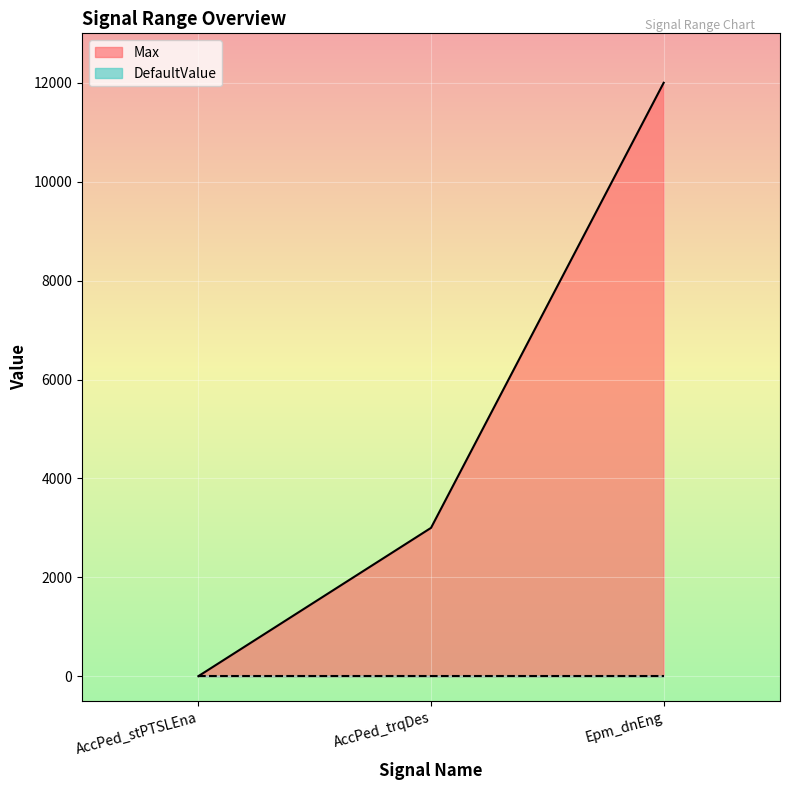

How many lines are shown in the chart?

2